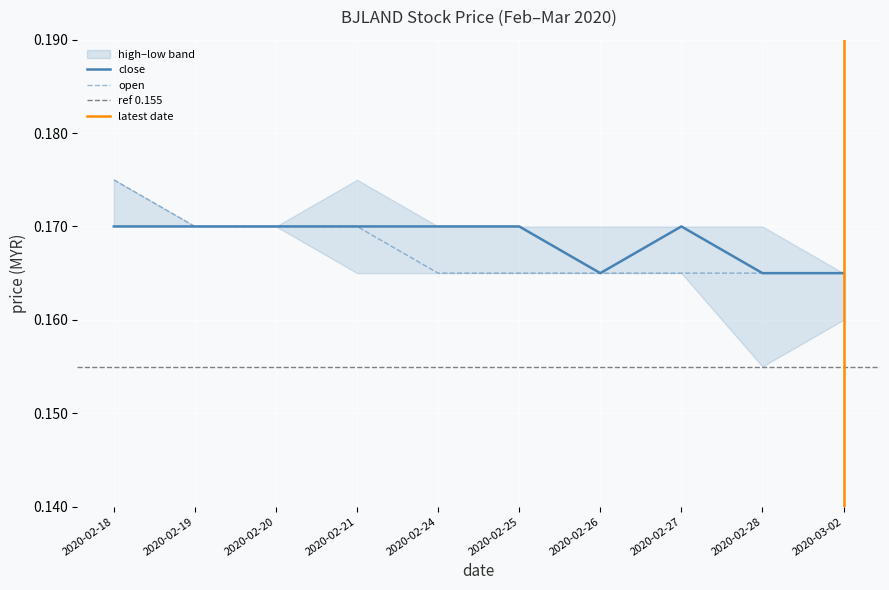

What is the total value across all series at 2020-02-18?

0.3